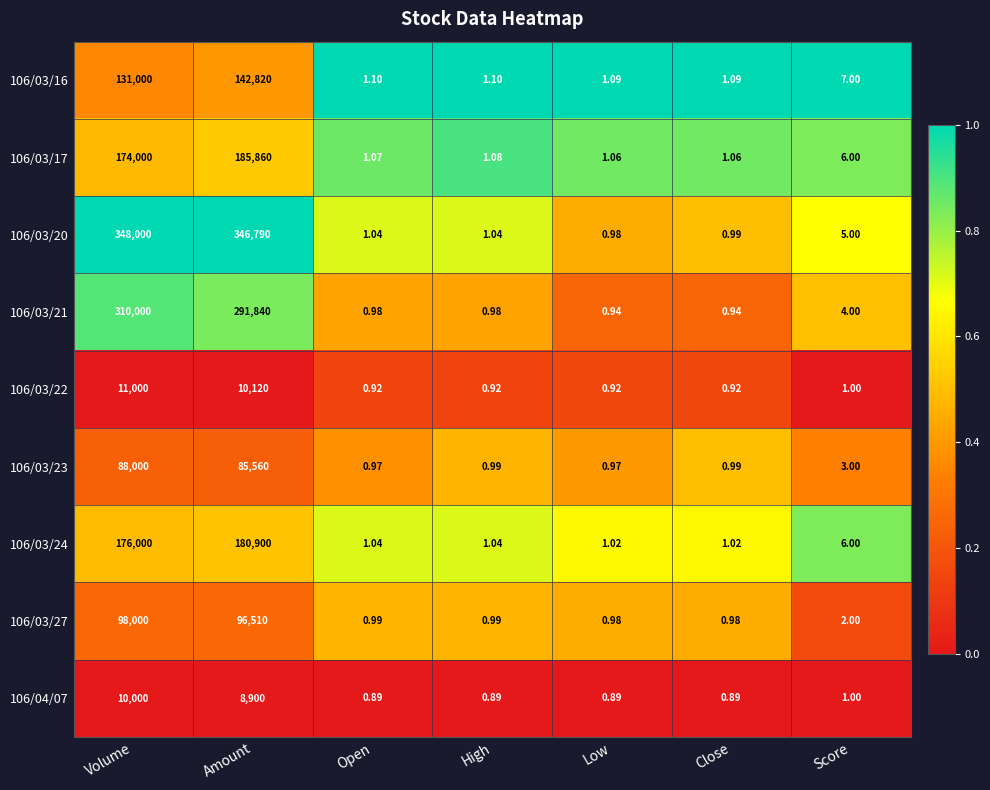

At which category is the sum across all series the highest?

Amount